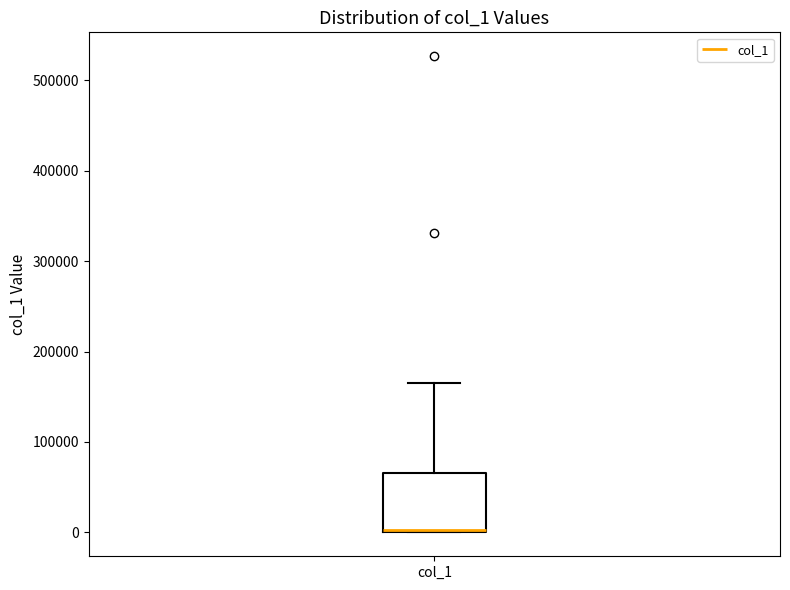

Where is the upper edge of the box for col_1 on the y-axis? The values are not printed on the chart, so give them approximately, as read against the axis.

70000